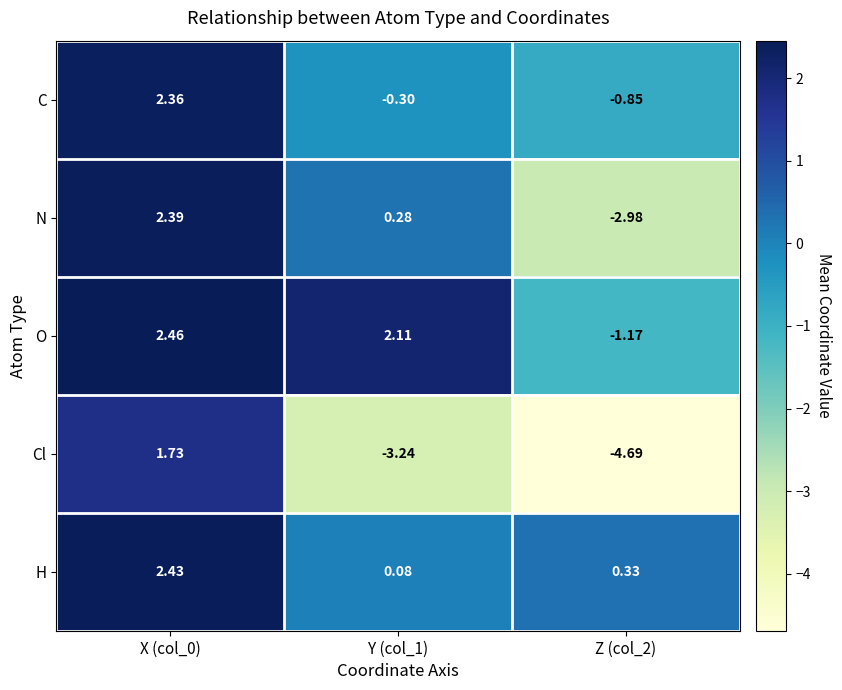

Which series has the largest total across all categories?

O